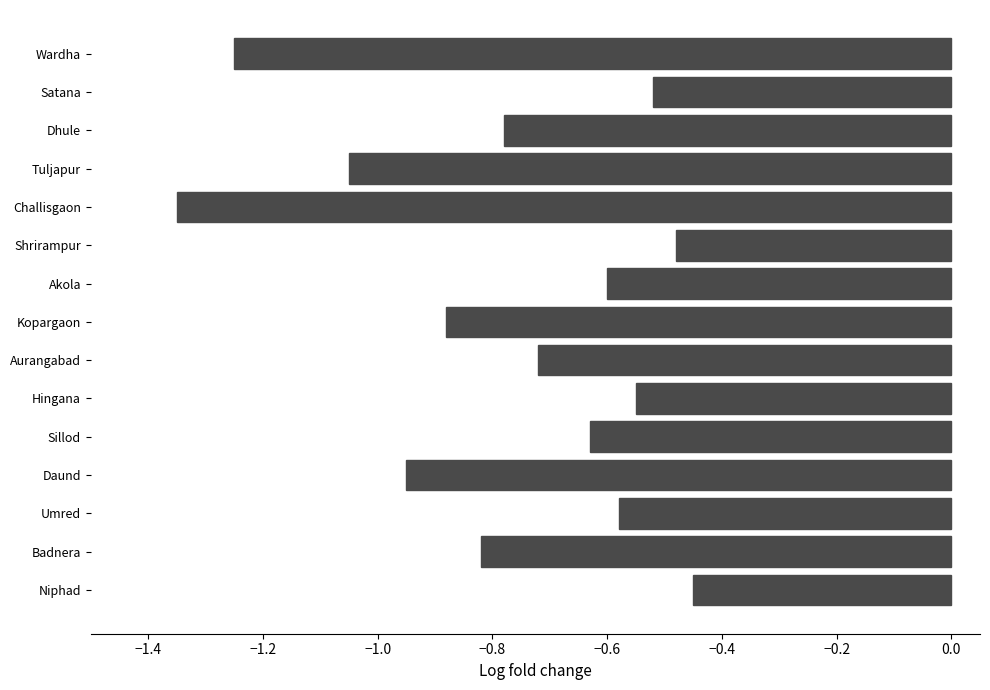

How many series are shown in this chart?

1